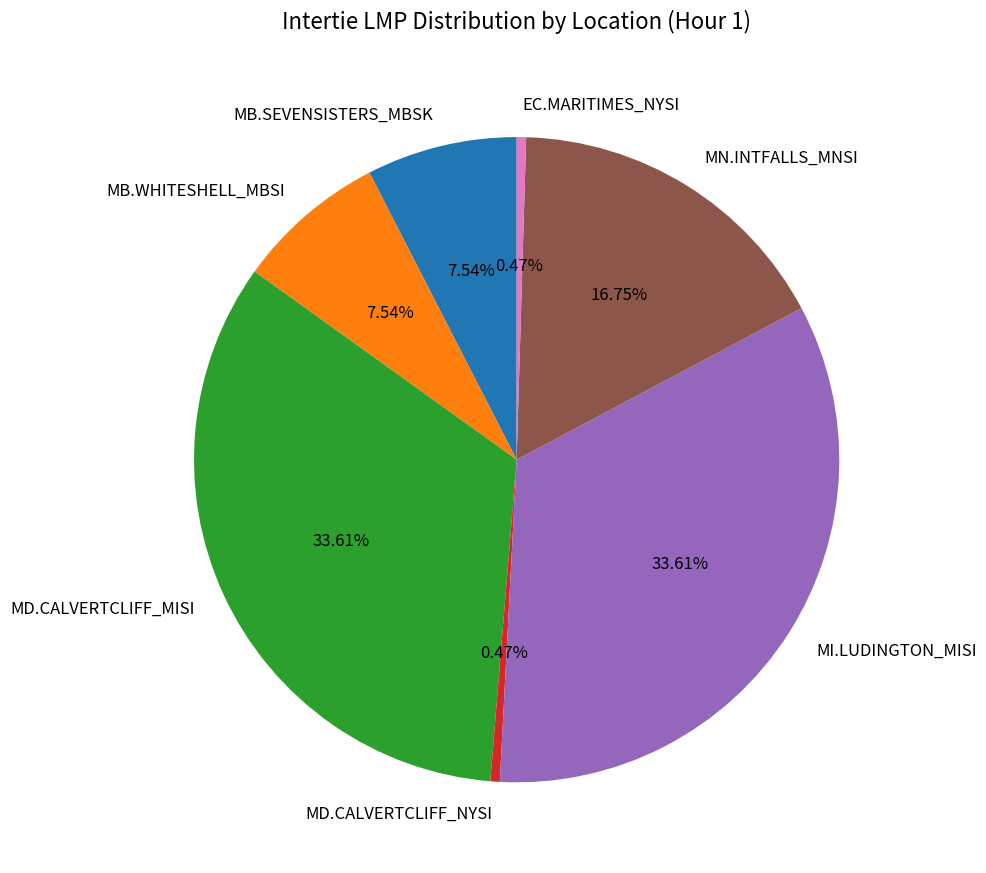

Is there any slice that represents more than half of the pie?

No